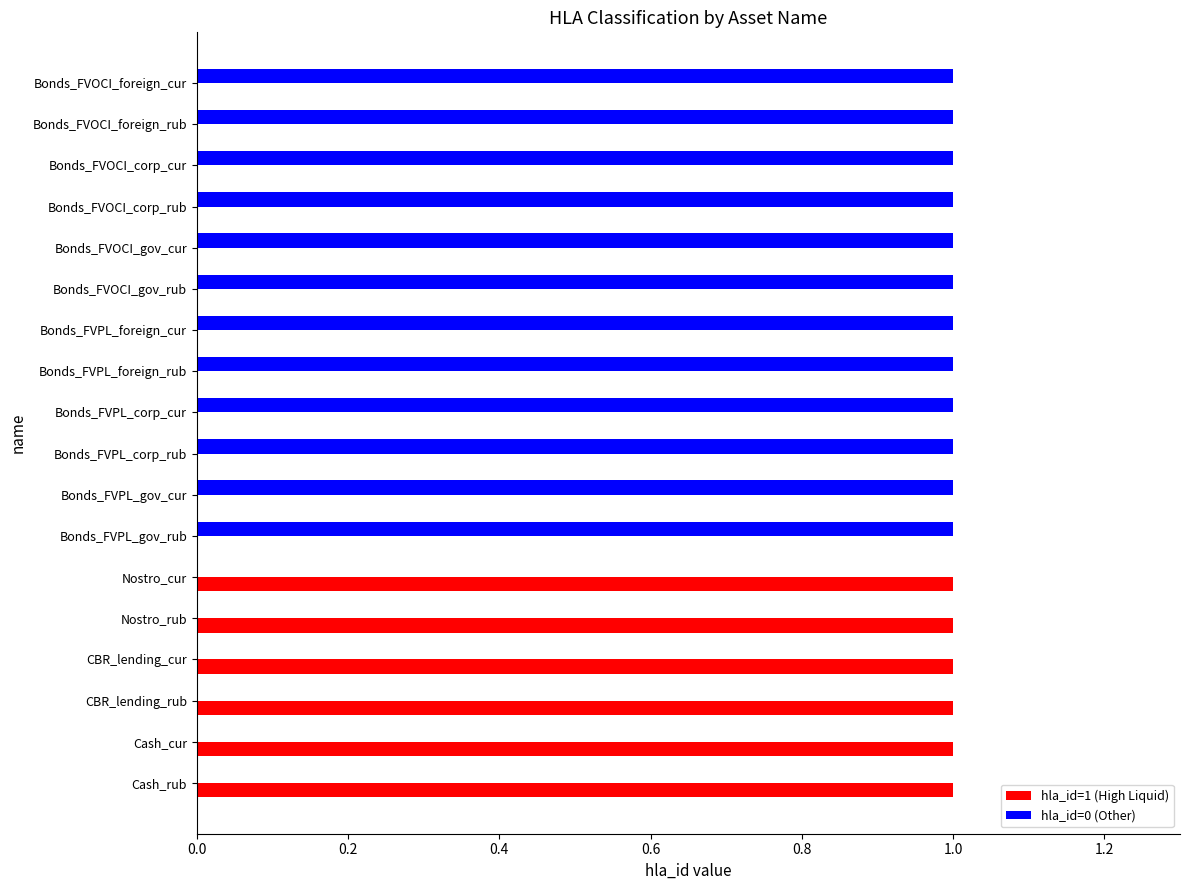

Count the number of data series in this chart.

2